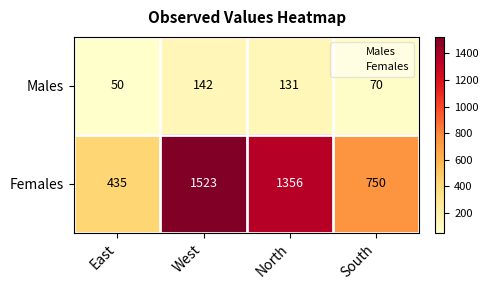

What is the difference between the Males values at South and West?

72